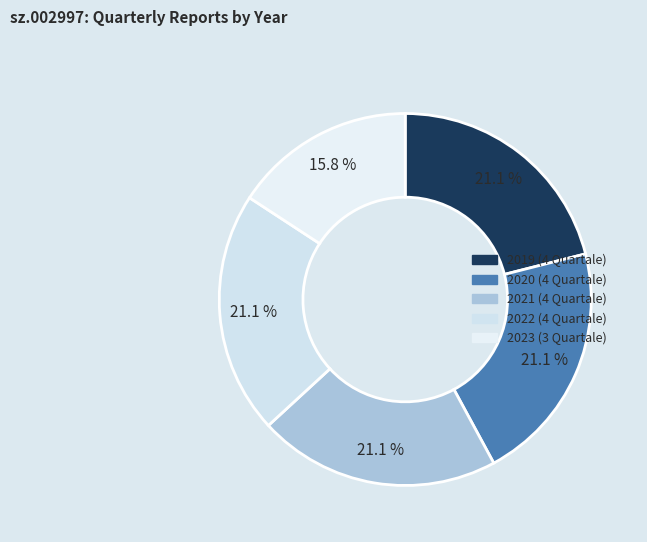

True or false: 2020 accounts for 33% of the total.

False